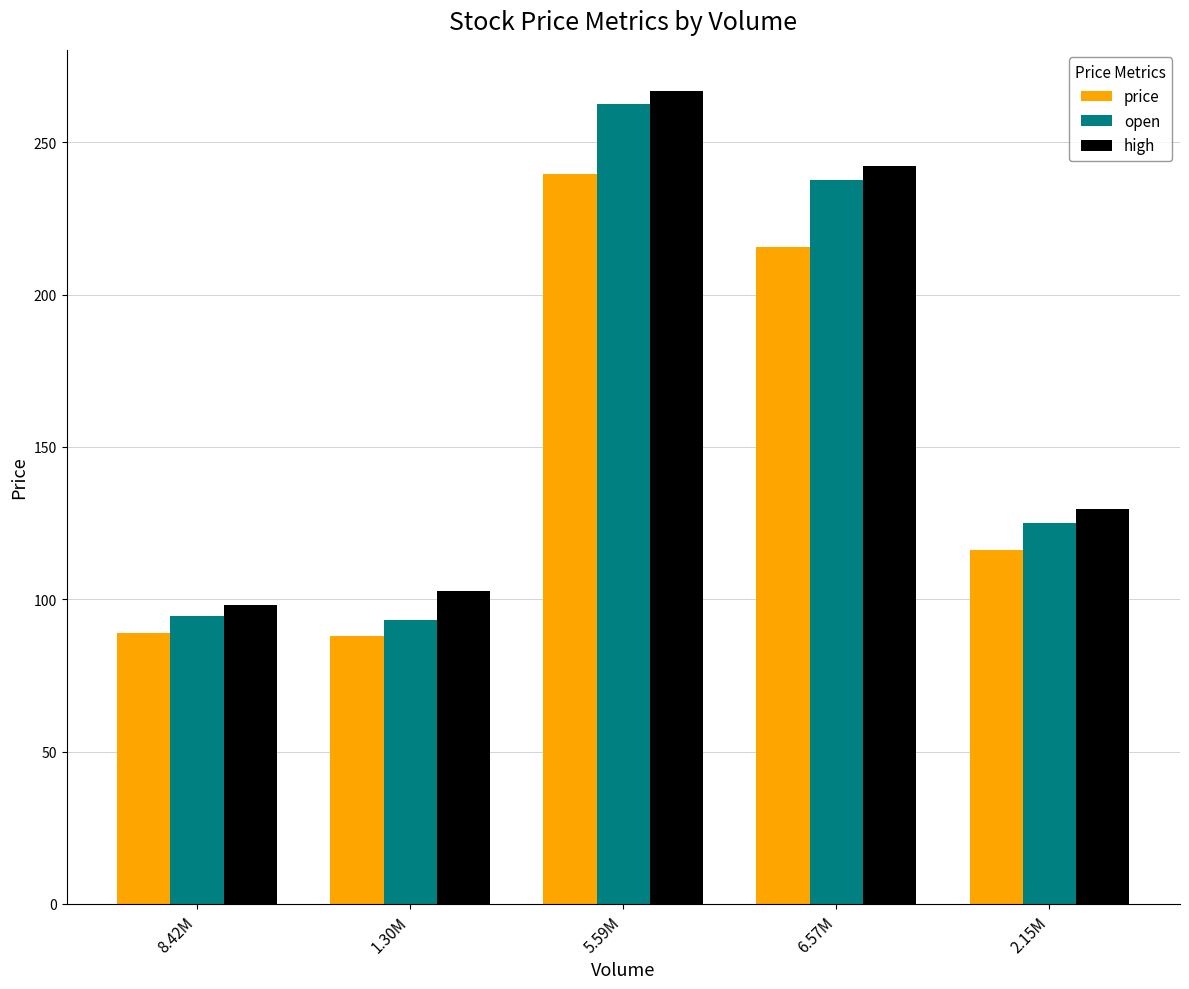

What is the spread (max minus min) of values at 8.42M?

9.0